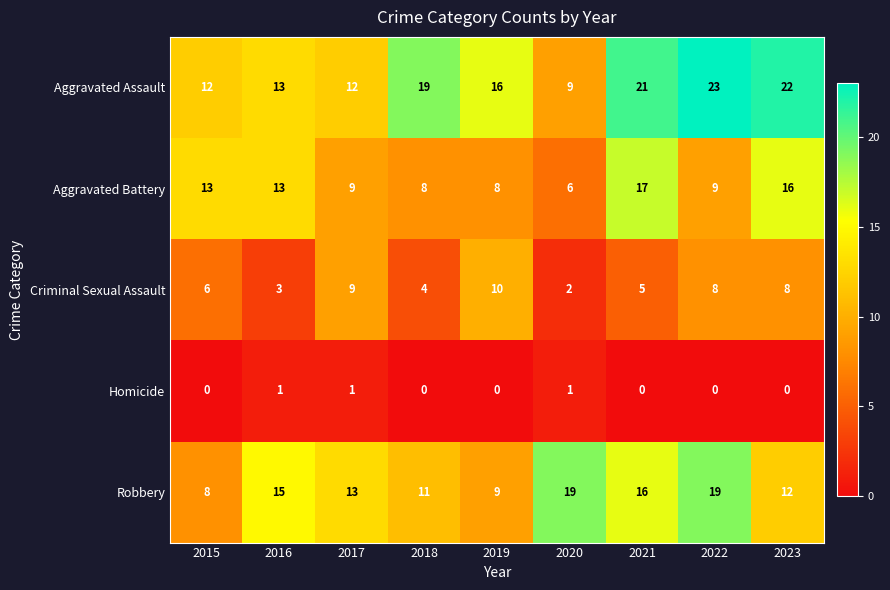

How many data points in Criminal Sexual Assault are less than 6?

4